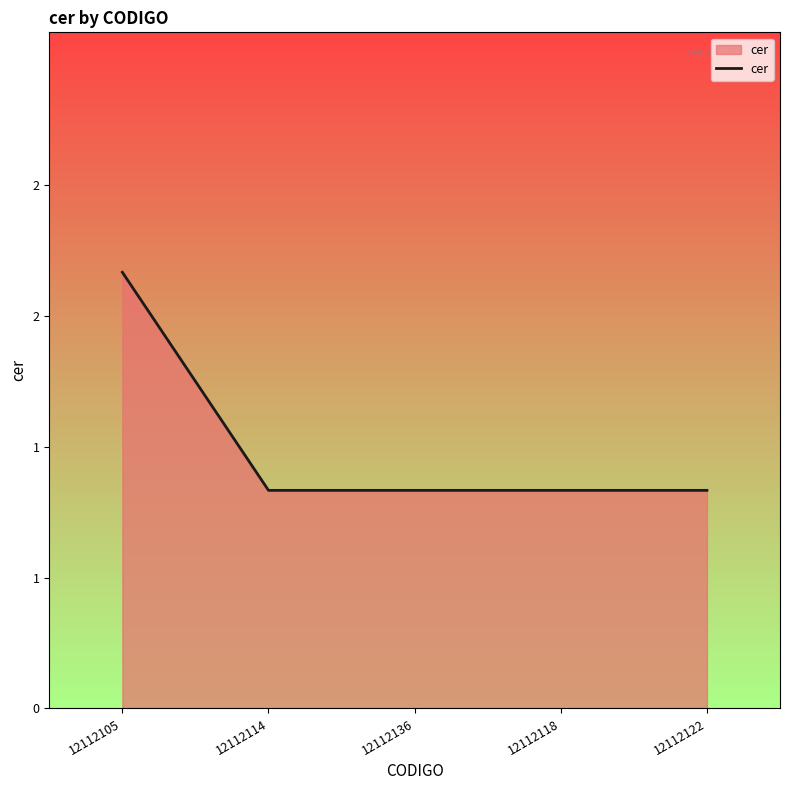

Does the chart display data point markers on the line(s)?

No